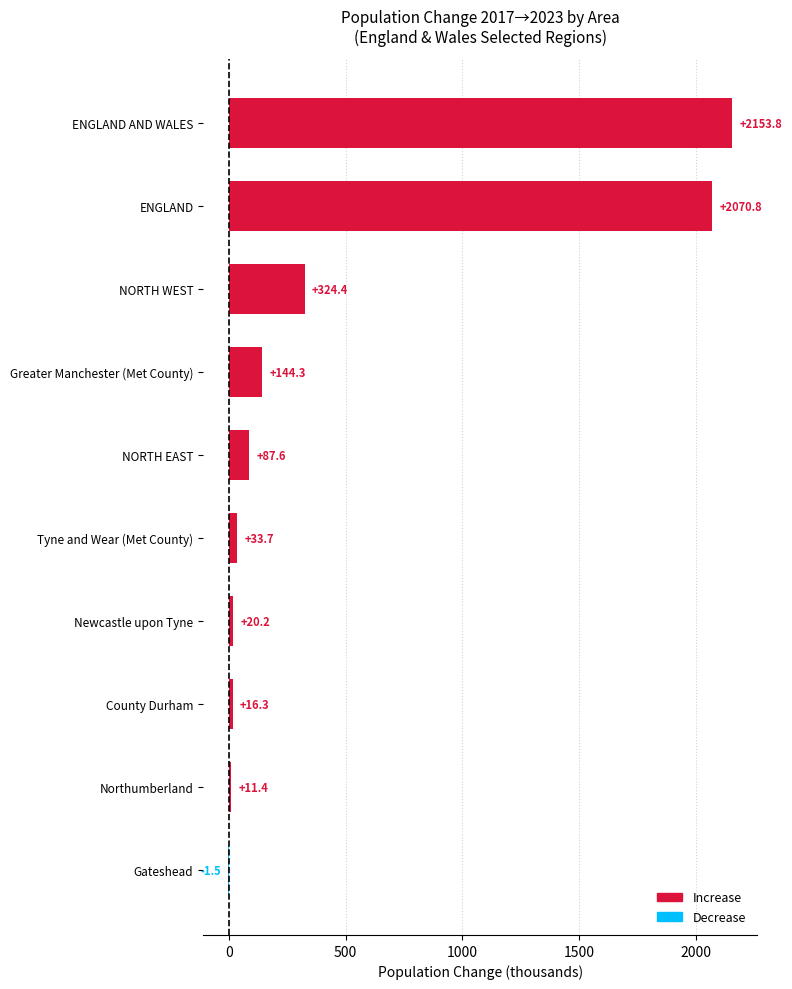

Approximately how many times larger is the value at NORTH EAST compared to Greater Manchester (Met County)?

0.6